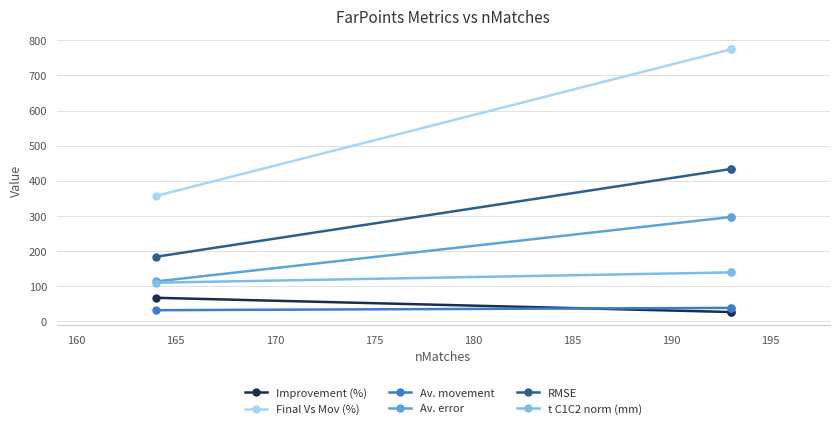

What is the value of the Av. movement point at the 1st from the left?

31.8